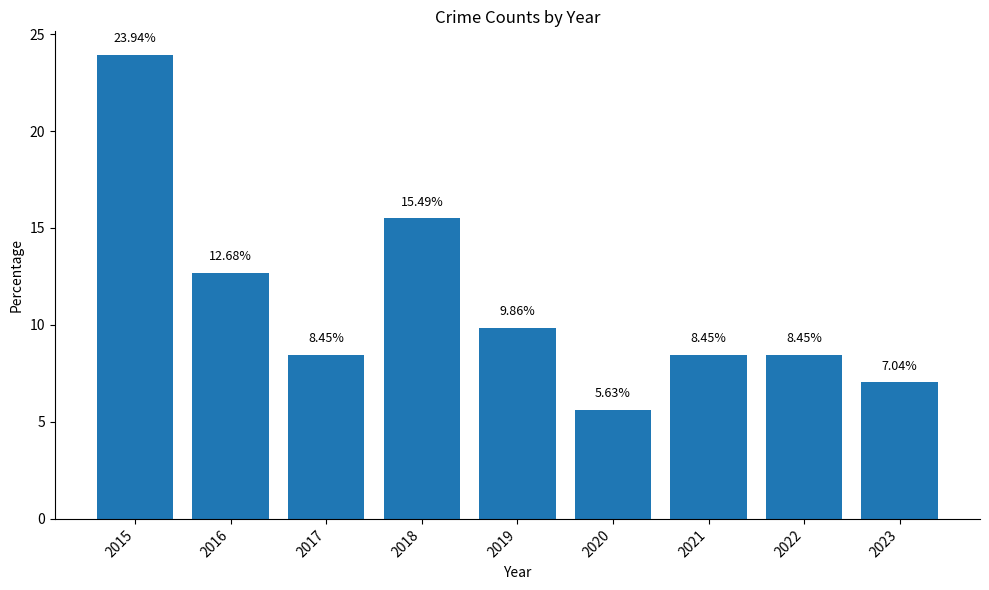

Count the number of values greater than 8.

7